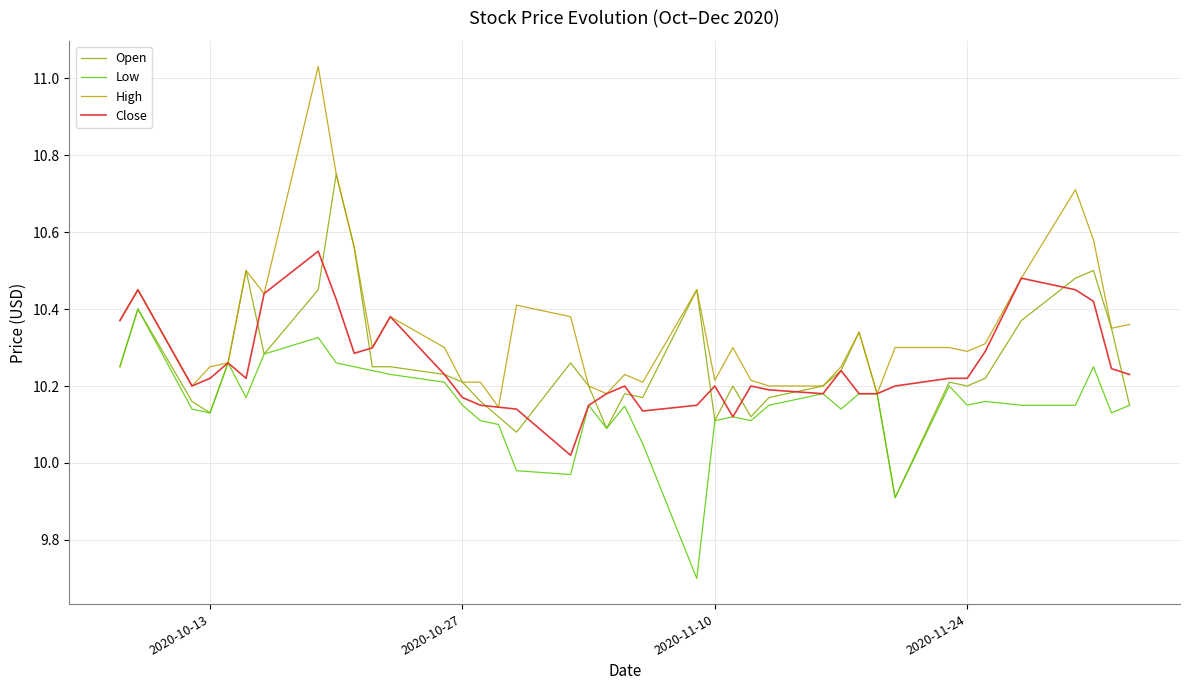

What is the smallest value displayed?

9.7